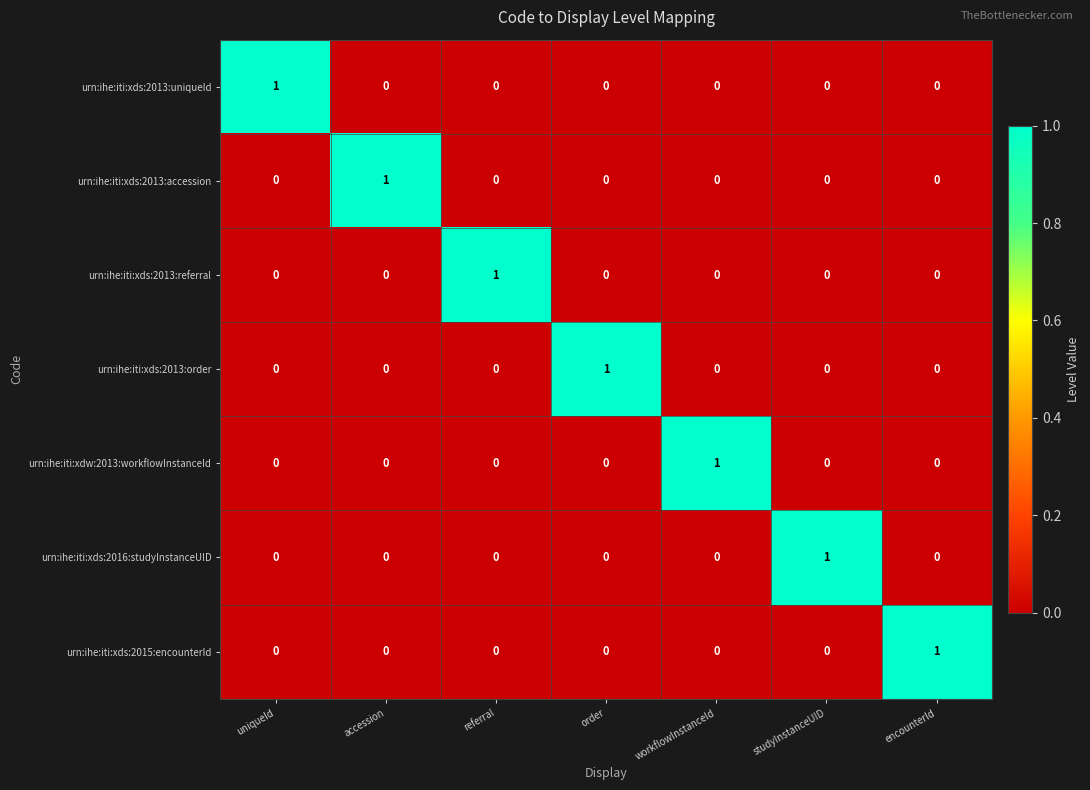

Count the urn:ihe:iti:xds:2013:accession values in the range 0 to 1.

7